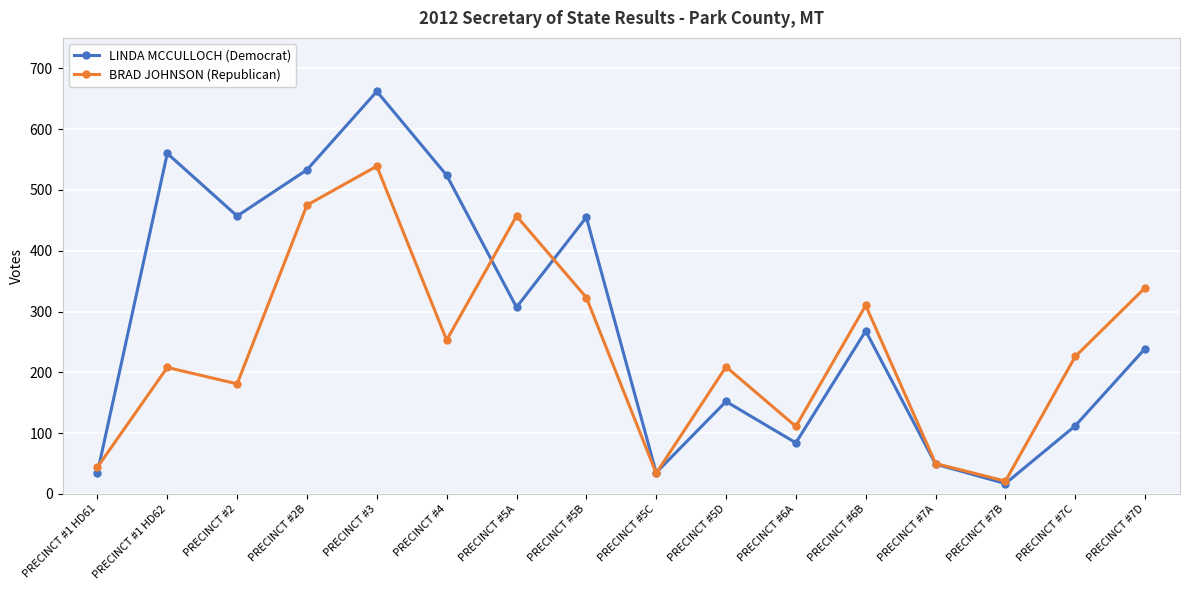

What is the maximum value shown in the chart?

662